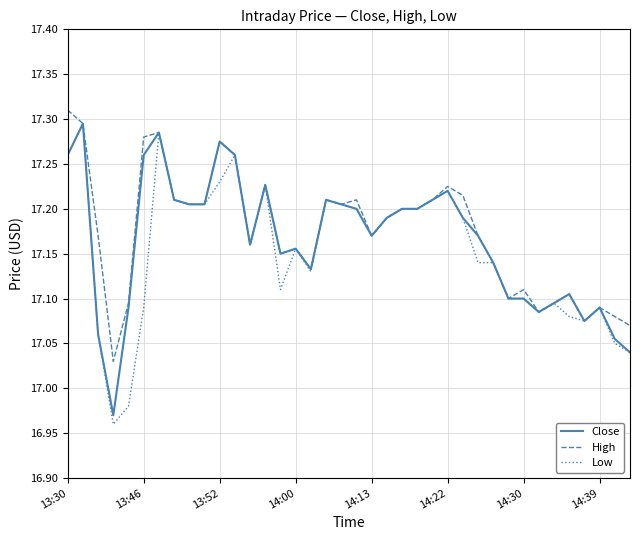

List the series in order of their overall mean, highest first.

High, Close, Low